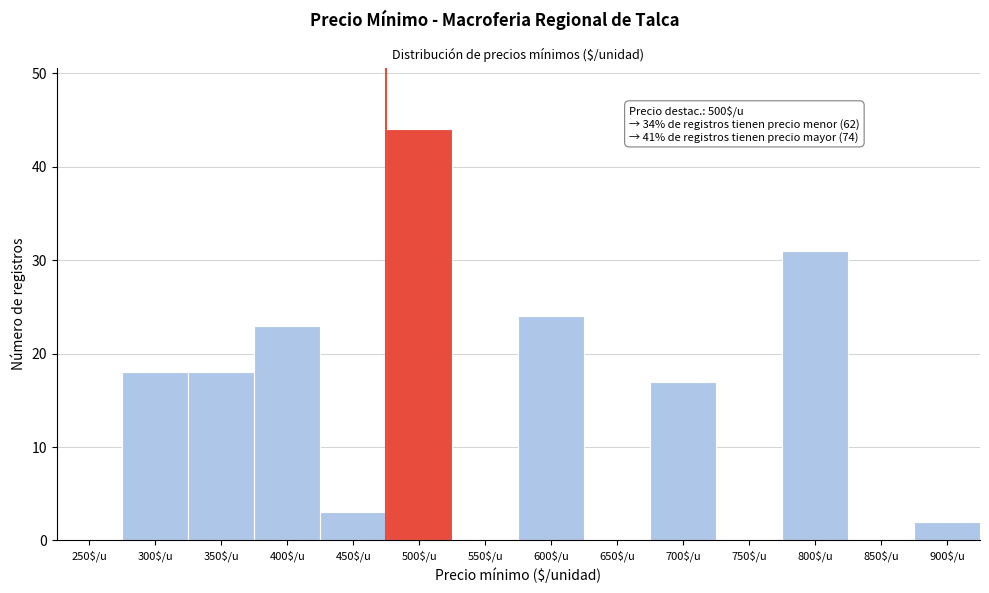

What is the sum of all values?

180